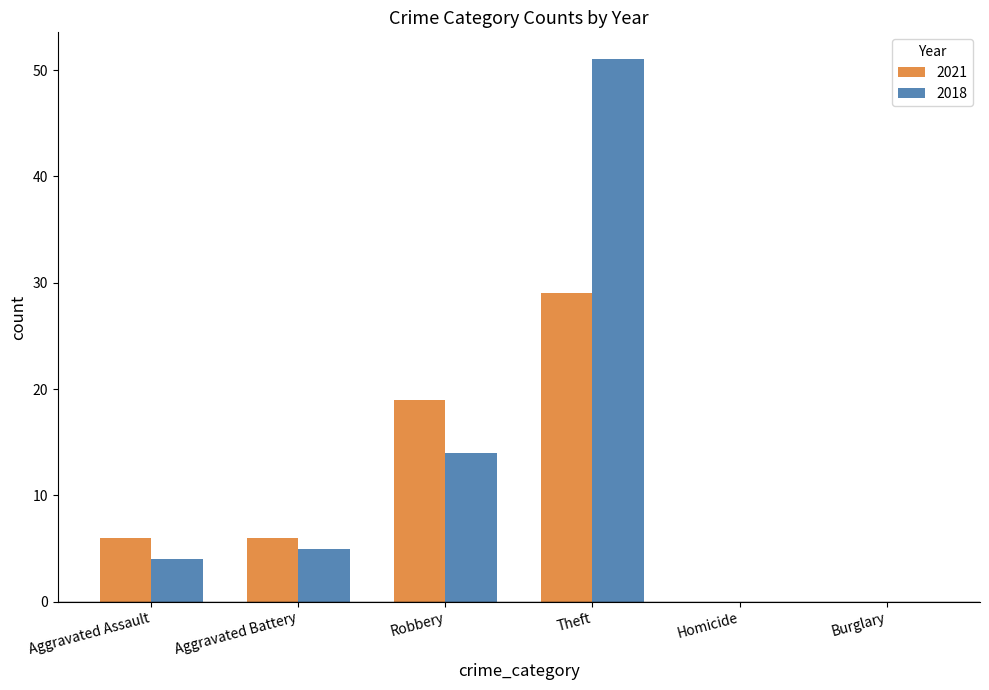

How many groups of bars are there?

6